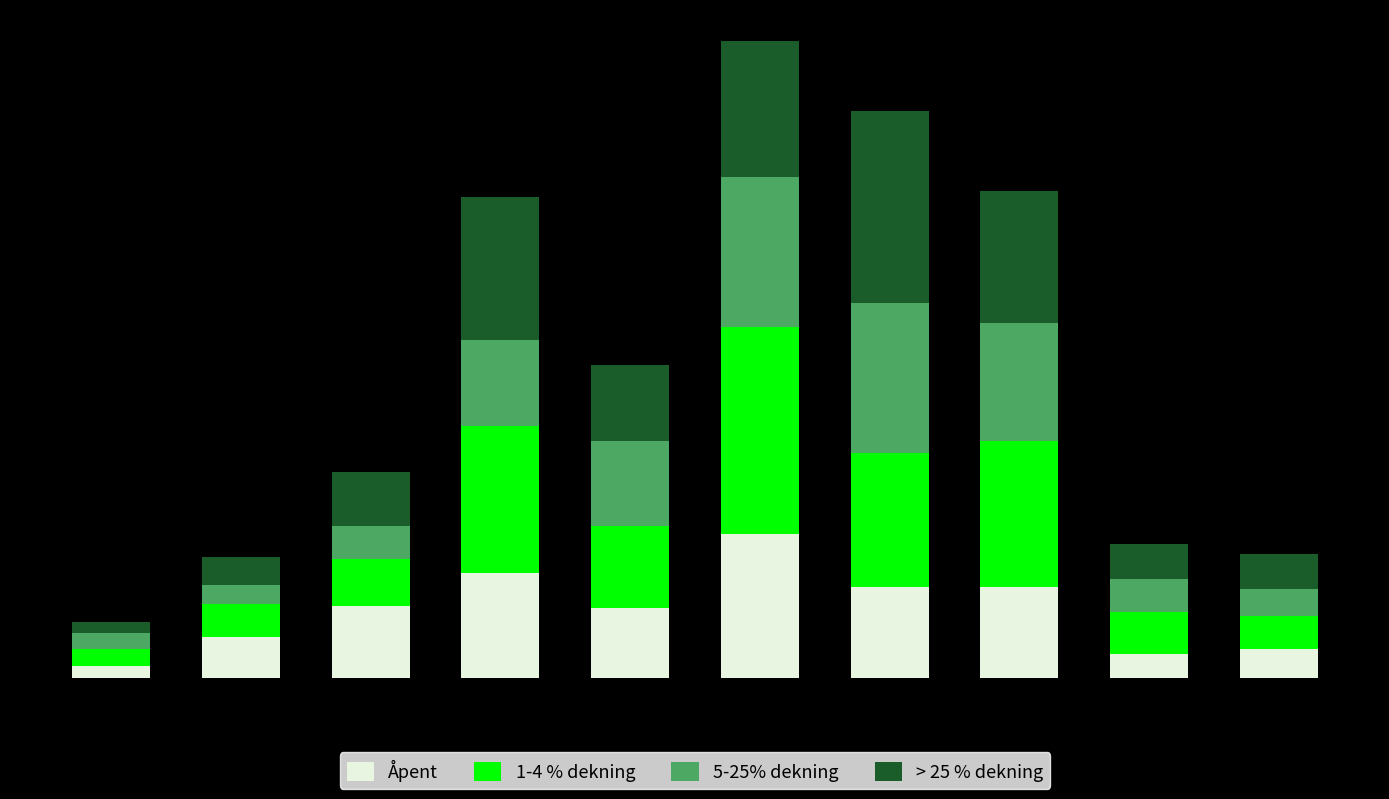

List the labels in order of Åpent value, largest first.

5, 3, 6, 7, 2, 4, 1, 9, 8, 0